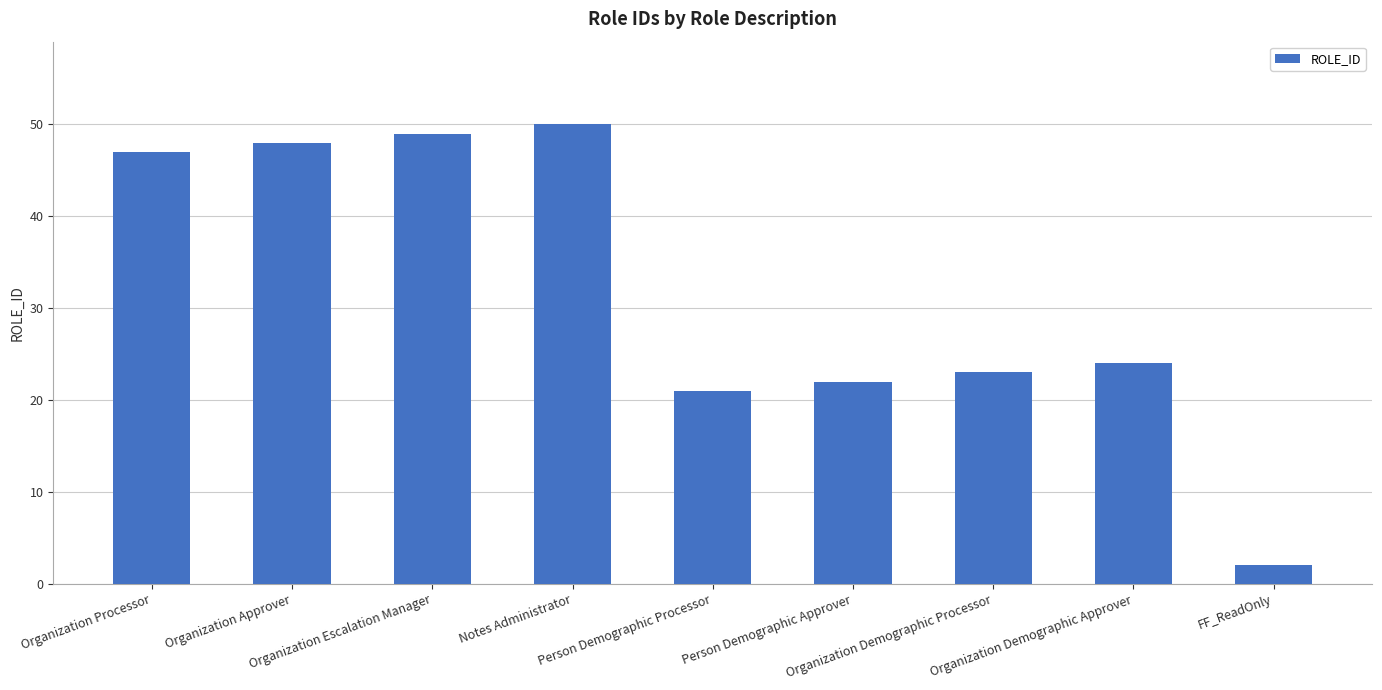

What is the minimum value shown in the chart?

2